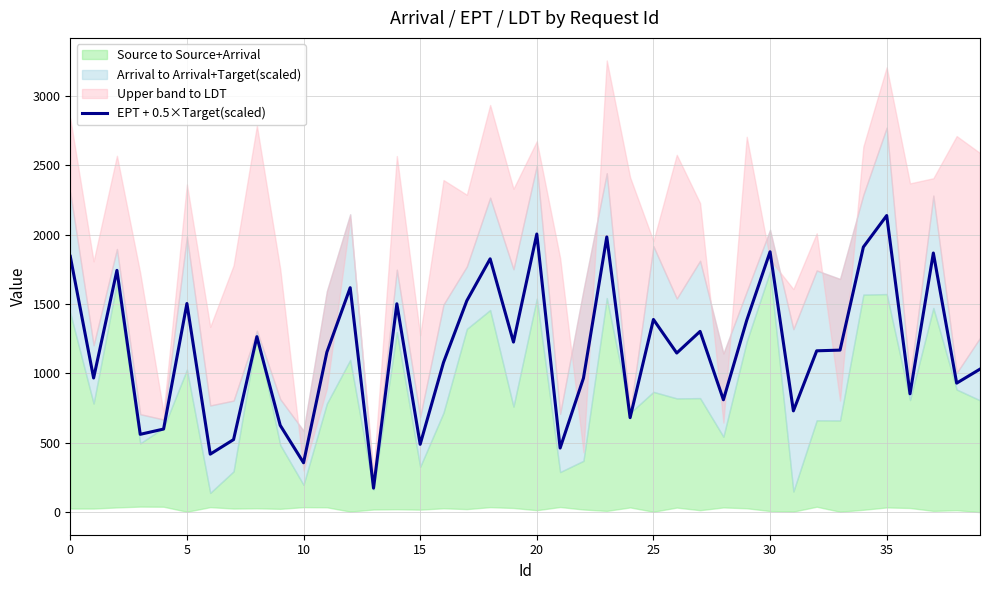

What is the lowest value of the EPT + 0.5×Target(scaled) series?

173